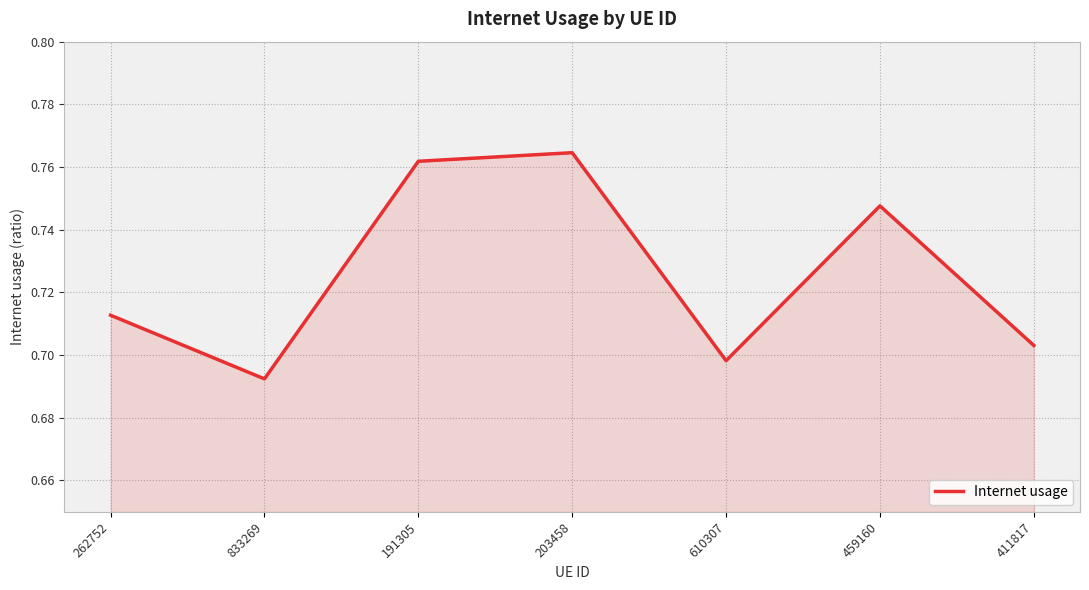

True or false: there are more than 2 points higher than both neighbors.

False